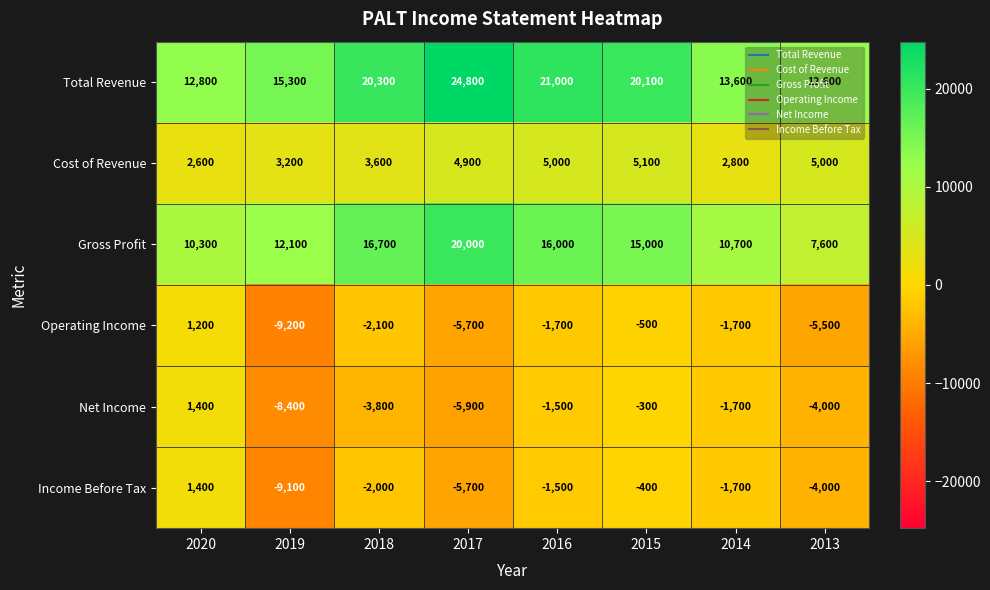

Which series has the largest total across all categories?

Total Revenue